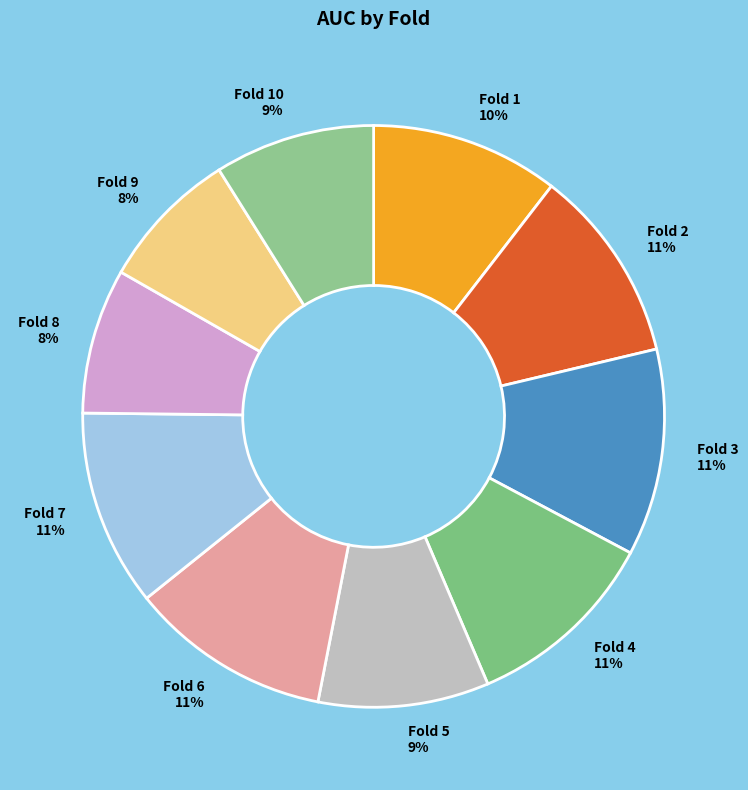

Do Fold 9 8% and Fold 1 10% together represent more than half of the pie?

No